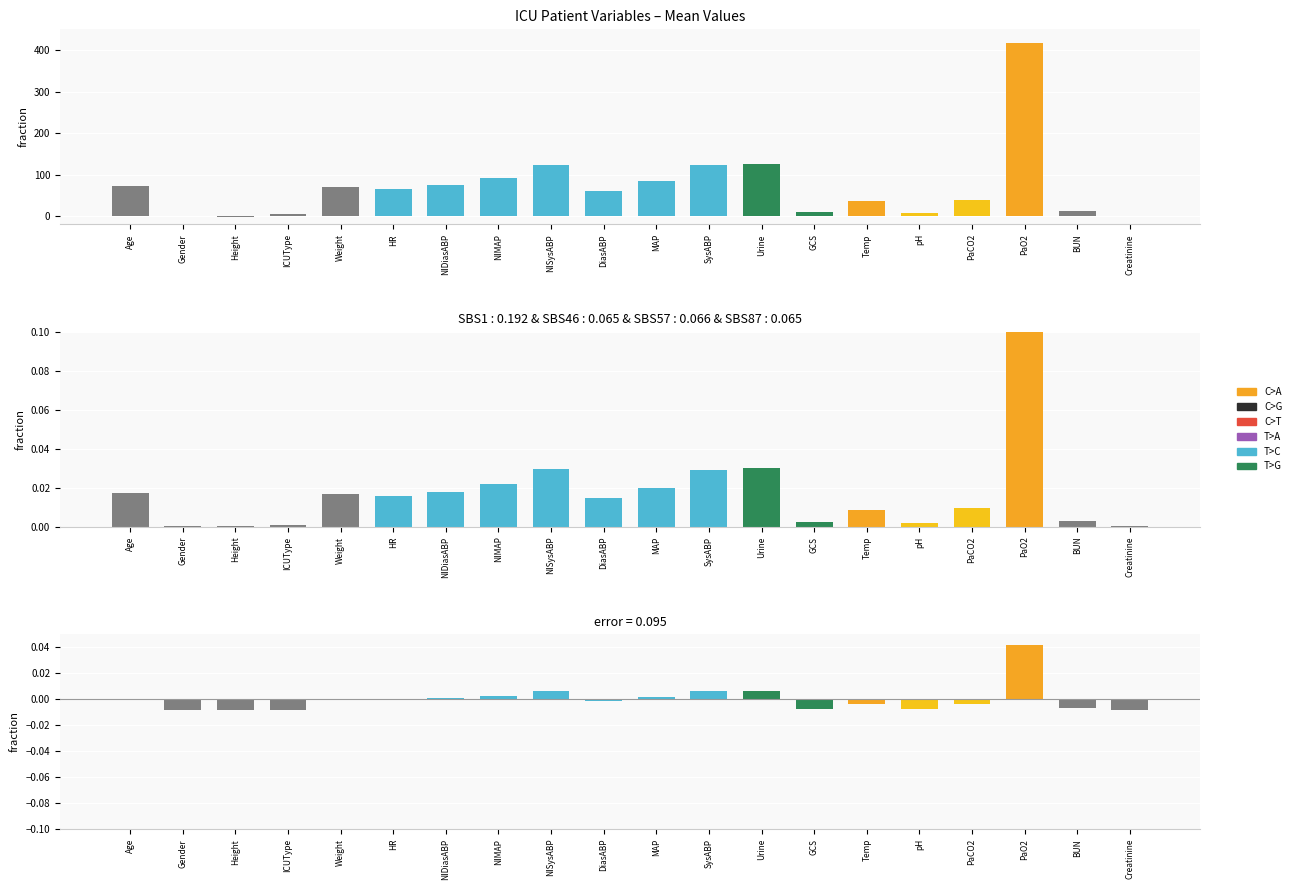

Reading left to right, extract all data points from this chart.

Value: 73.0	1.0	-1.0	4.0	70.8	65.8	75.0	91.3	124.0	61.0	83.4	122.0	125.0	10.0	36.6	7.4	39.0	416.0	12.0	0.9
Normalized Value: 0.0	0.0	0.0	0.0	0.0	0.0	0.0	0.0	0.0	0.0	0.0	0.0	0.0	0.0	0.0	0.0	0.0	0.1	0.0	0.0
Residual: 0.0	-0.0	-0.0	-0.0	-0.0	-0.0	0.0	0.0	0.0	-0.0	0.0	0.0	0.0	-0.0	-0.0	-0.0	-0.0	0.0	-0.0	-0.0